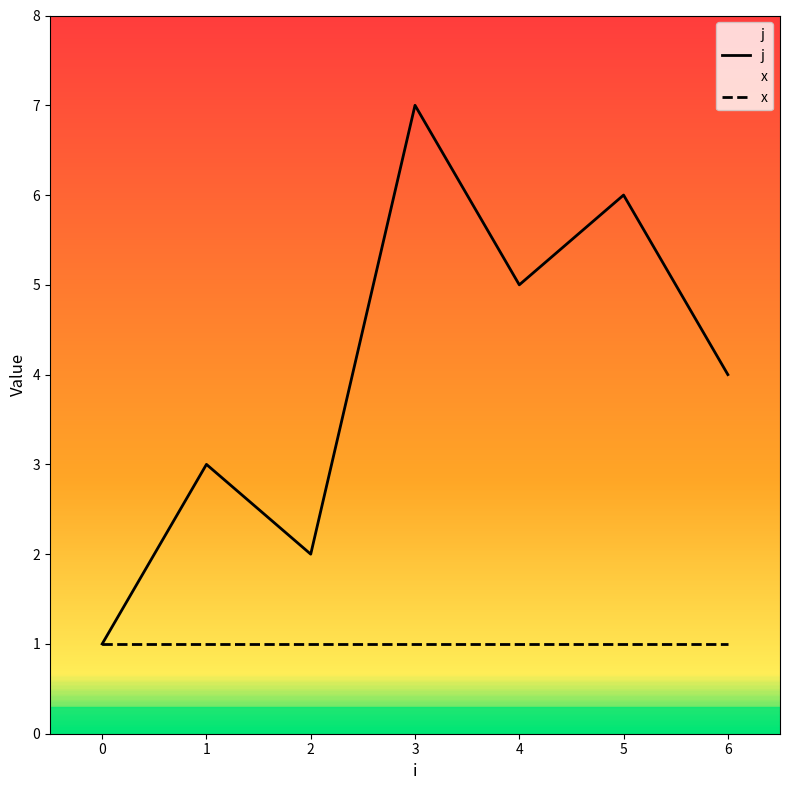

Reading left to right, list all the values displayed in this chart.

0=1	1=3	2=2	3=7	4=5	5=6	6=4